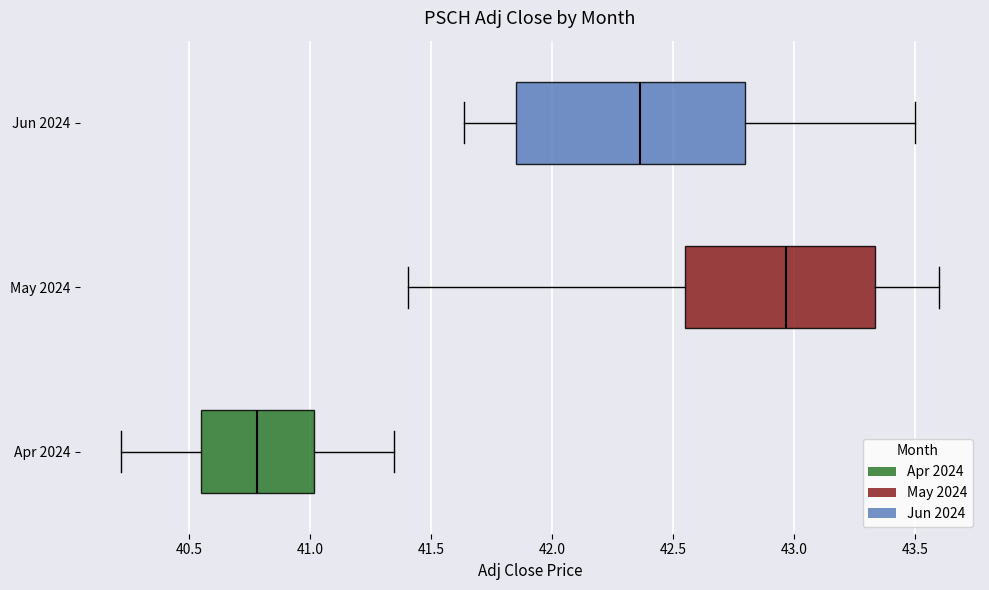

Which box is the widest, from its left edge to its right edge?

Jun 2024